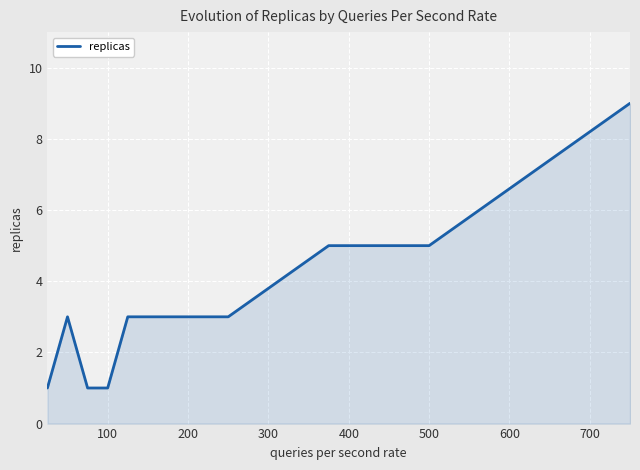

What is the maximum value shown in the chart?

9